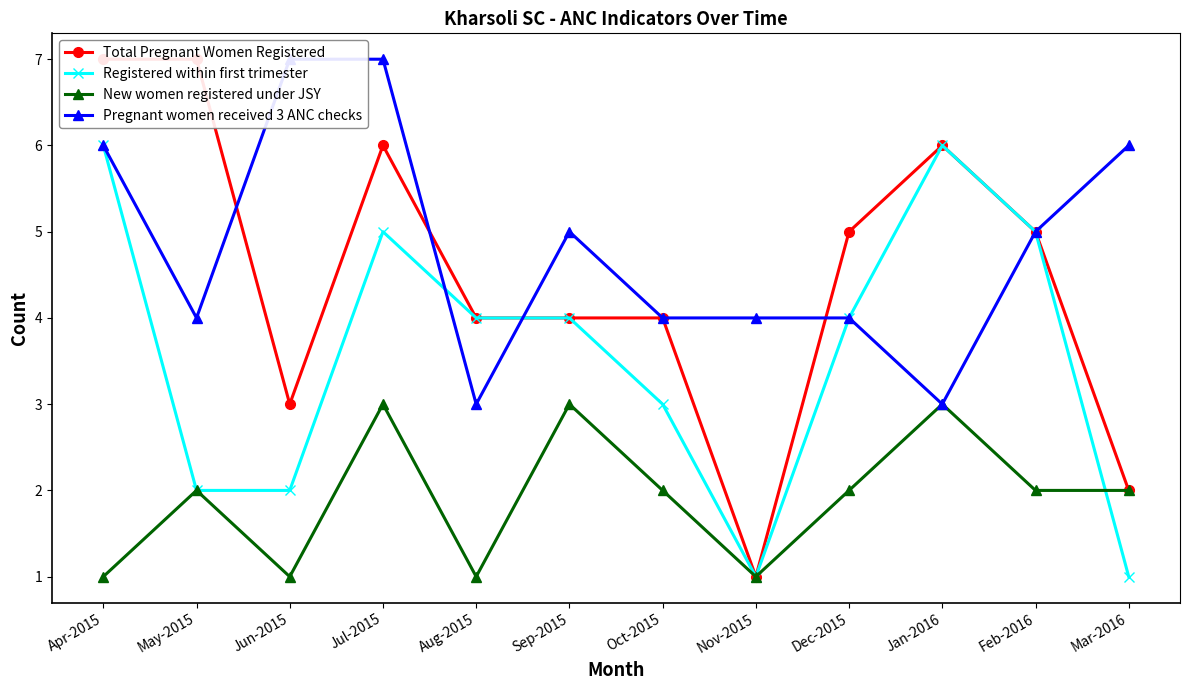

What is the label of the 3rd point from the right?

Jan-2016